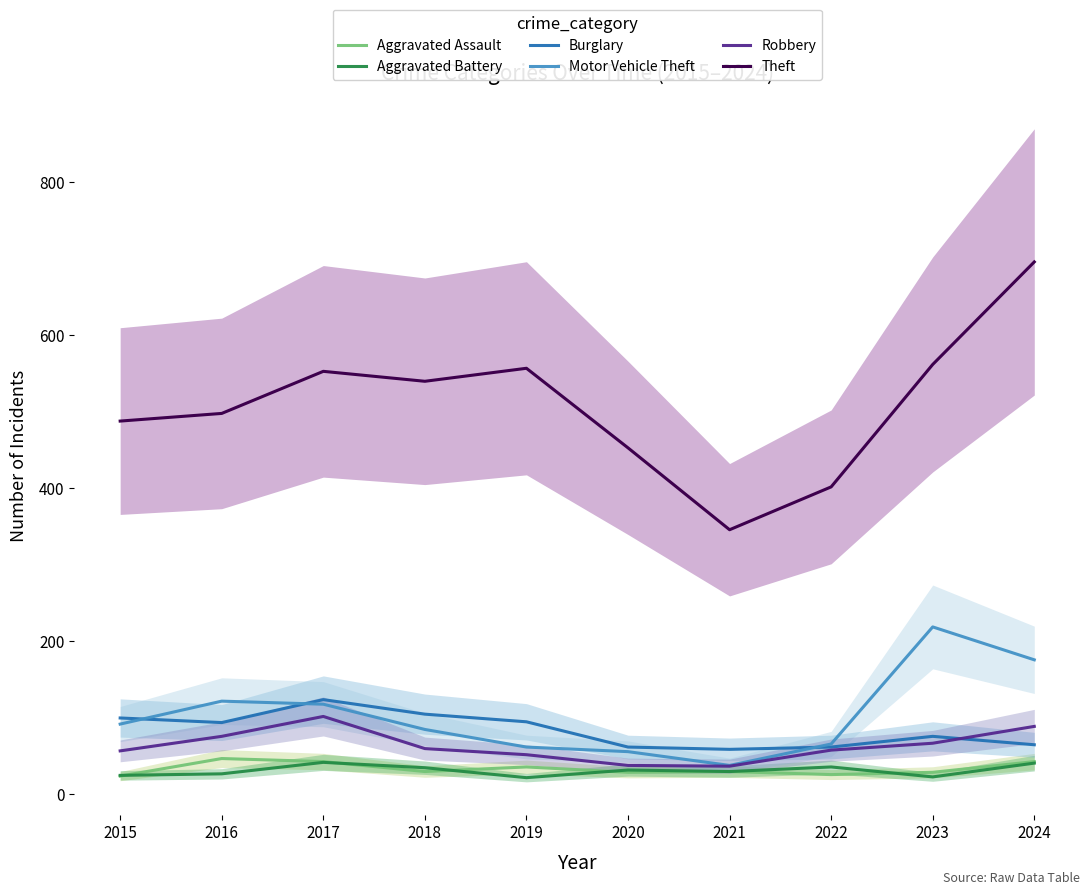

What is the maximum value for Aggravated Battery?

42